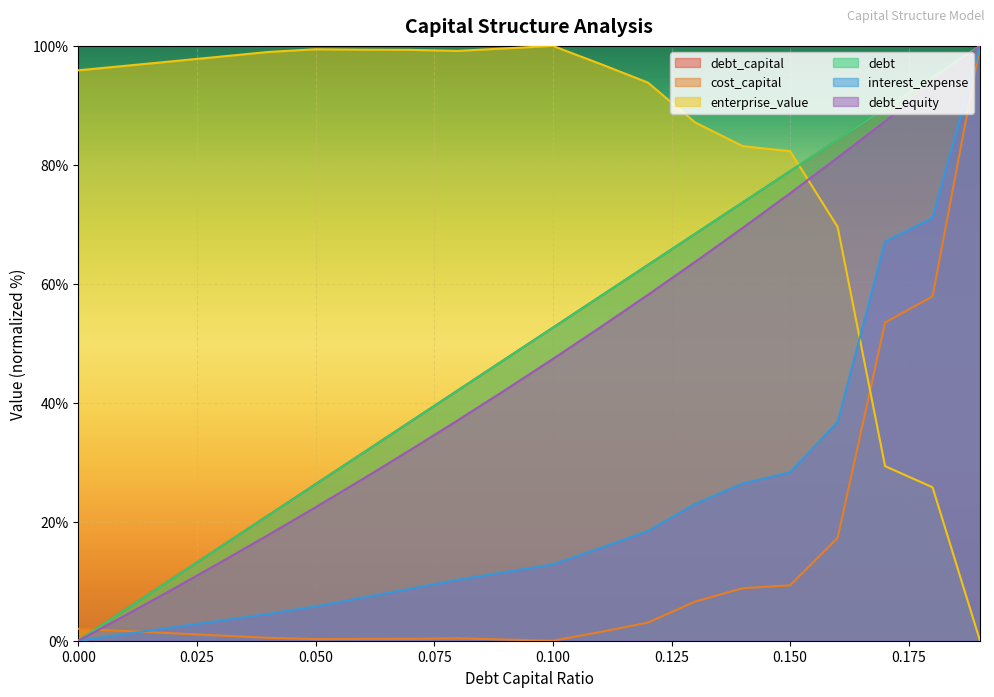

How many values in the cost_capital series are below 1?

8